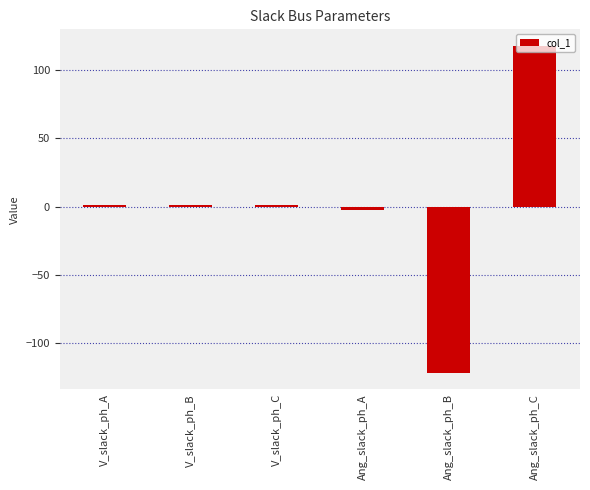

What is the minimum value shown in the chart?

-121.7